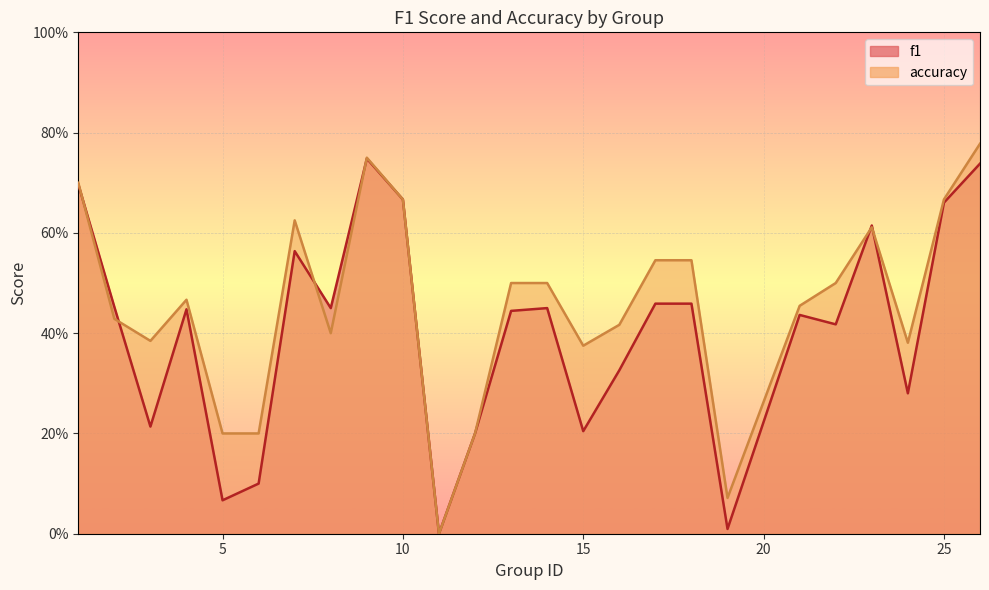

Where is the first local maximum for f1?

4